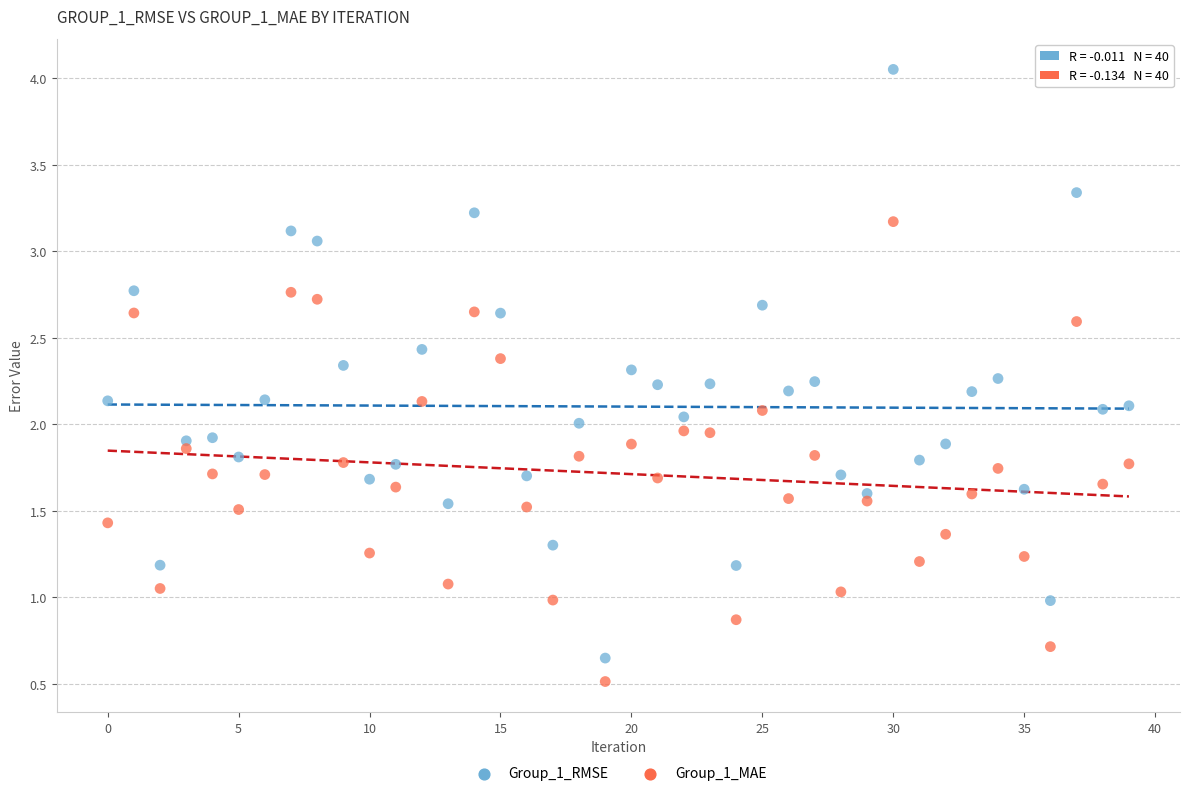

Which series has the widest spread of Y values?

Group_1_RMSE